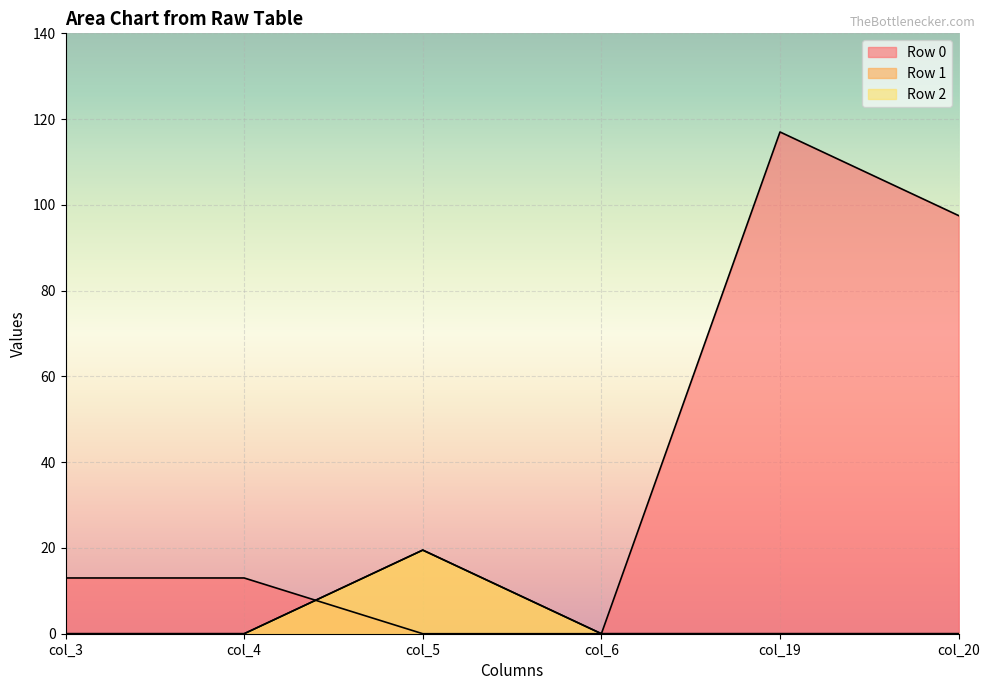

Which series changed the most between col_4 and col_5?

Row 1